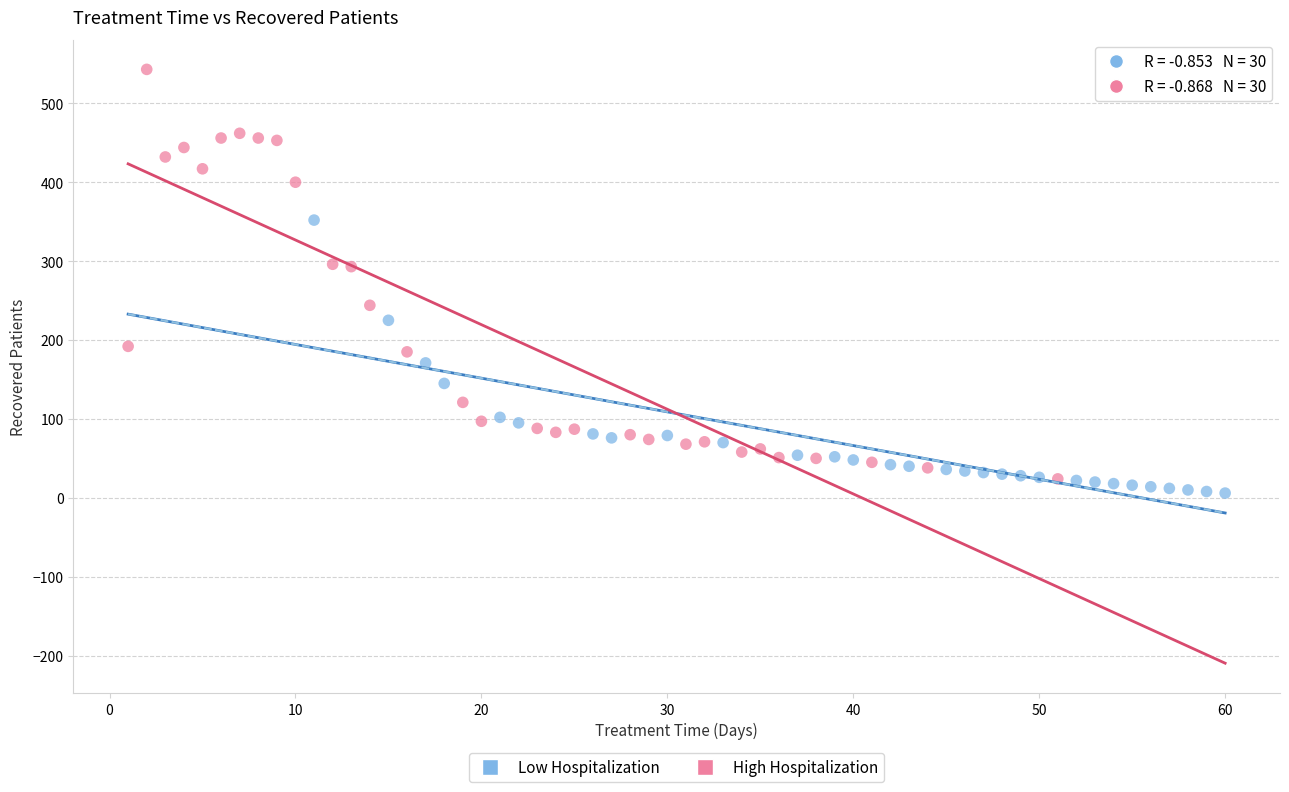

Which series has the largest Y range (max minus min)?

High Hospitalization